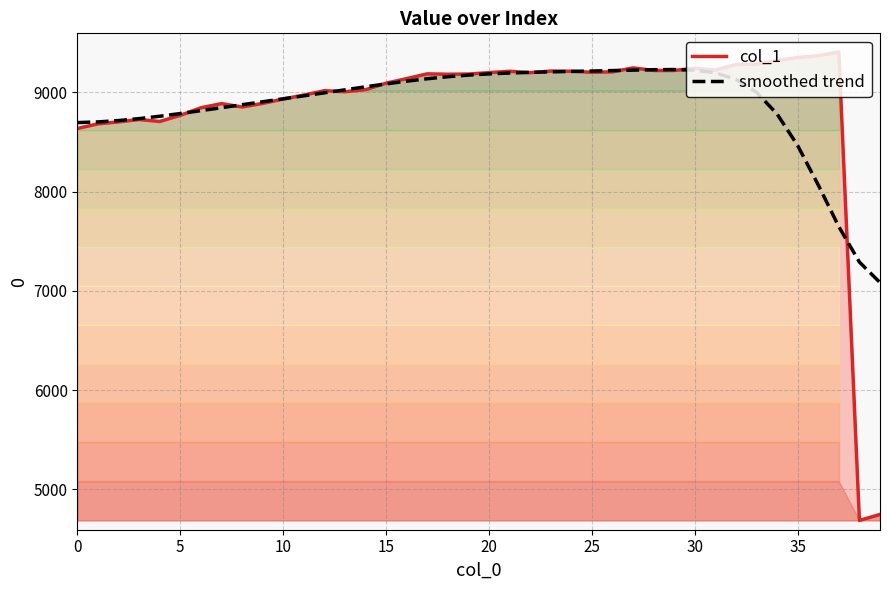

What is the difference between the col_1 values at 31 and 27?

22.0